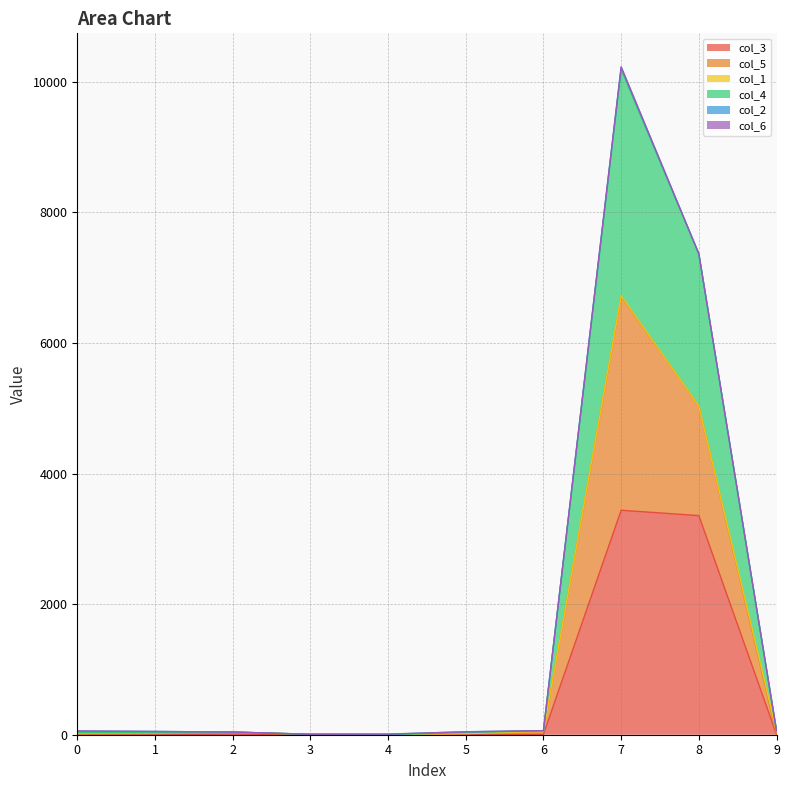

List the labels in order of col_5 value, largest first.

7, 8, 9, 6, 0, 1, 5, 2, 4, 3